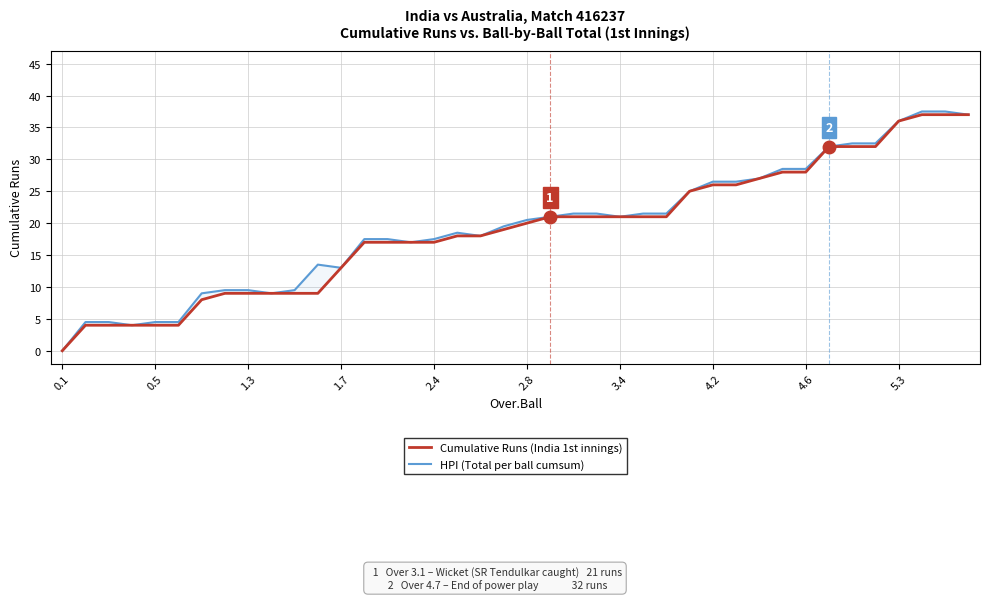

What position from the left is 0.5?

5